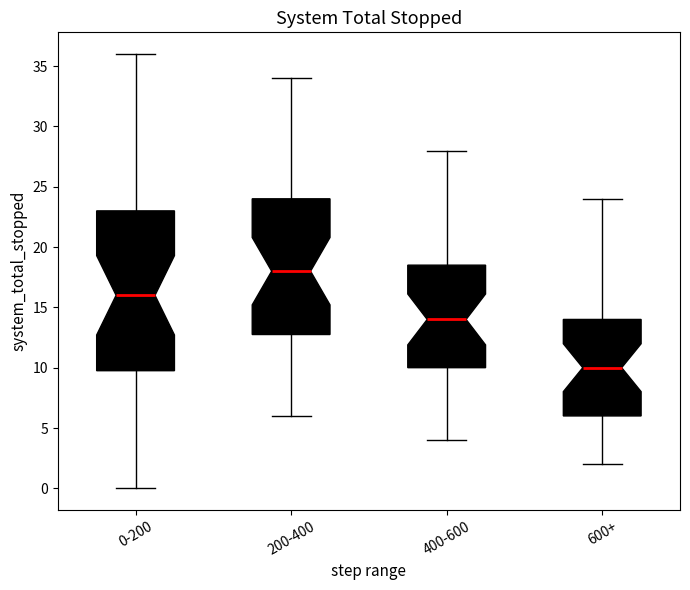

Where is the lower edge of the box for 0-200 on the y-axis? The values are not printed on the chart, so give them approximately, as read against the axis.

10.0